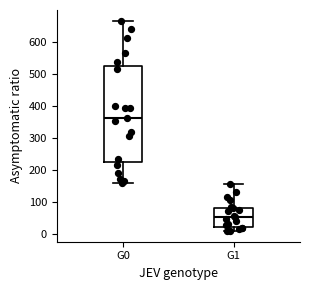

Reading left to right, read every box against the y-axis: the position of its median line, the range the box covers, and the ends of its whiskers. The values are not printed on the chart, so give them approximately, as read against the axis.

G0: median 360, box 230 to 530, whiskers 160 to 670
G1: median 50, box 20 to 80, whiskers 10 to 160